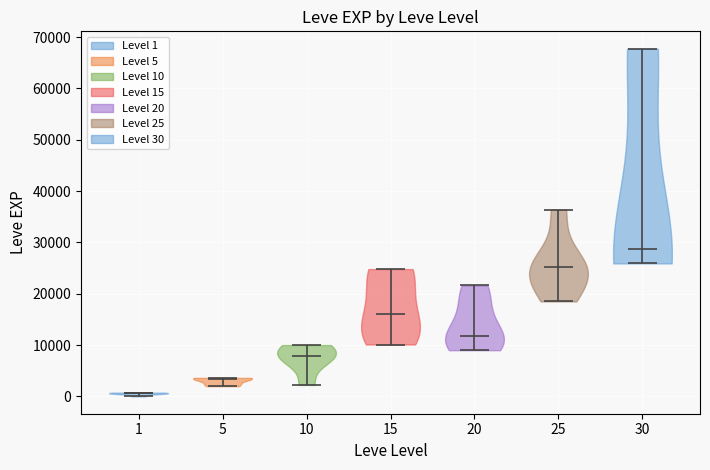

Reading left to right, read every violin against the y-axis: where its median line is, and the lowest and highest points it reaches. The values are not printed on the chart, so give them approximately, as read against the axis.

1: median line 1000, lowest point 0, highest point 1000
5: median line 3000, lowest point 2000, highest point 4000
10: median line 8000, lowest point 2000, highest point 10000
15: median line 16000, lowest point 10000, highest point 25000
20: median line 12000, lowest point 9000, highest point 22000
25: median line 25000, lowest point 18000, highest point 36000
30: median line 29000, lowest point 26000, highest point 68000